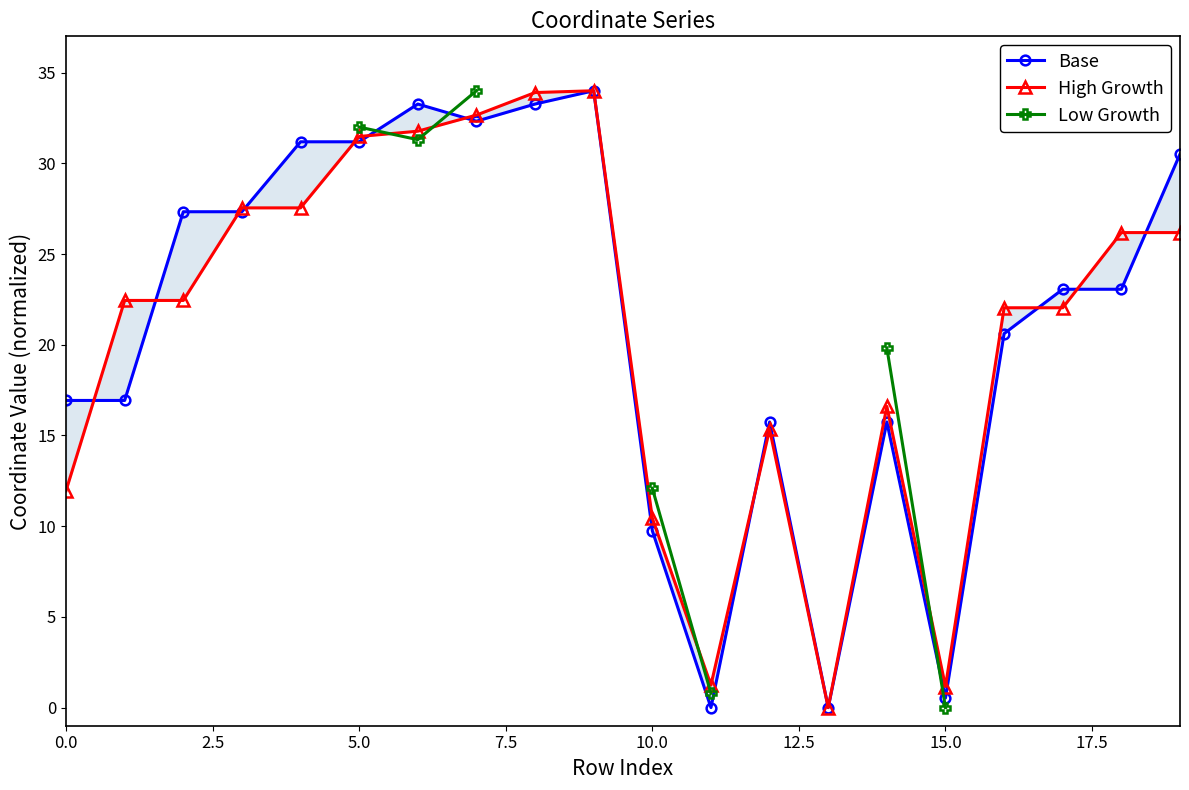

True or false: High Growth has a value of 2.0 at 11.

False